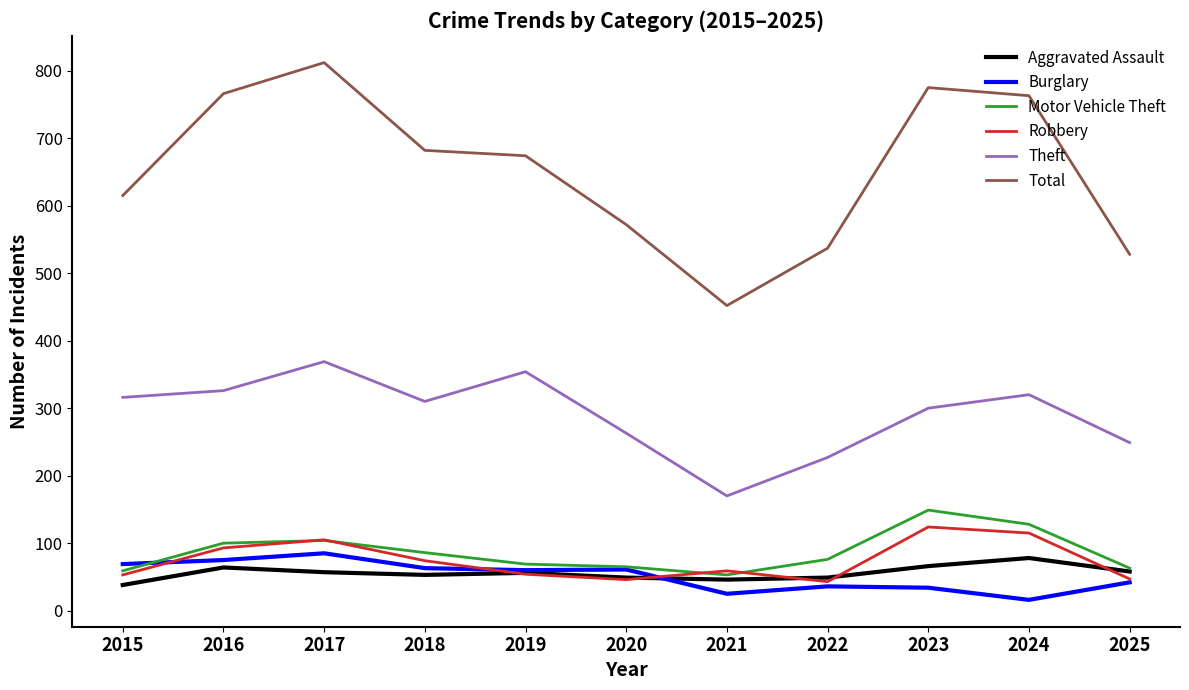

Rank the series at 2024 from highest to lowest value.

Total, Theft, Motor Vehicle Theft, Robbery, Aggravated Assault, Burglary